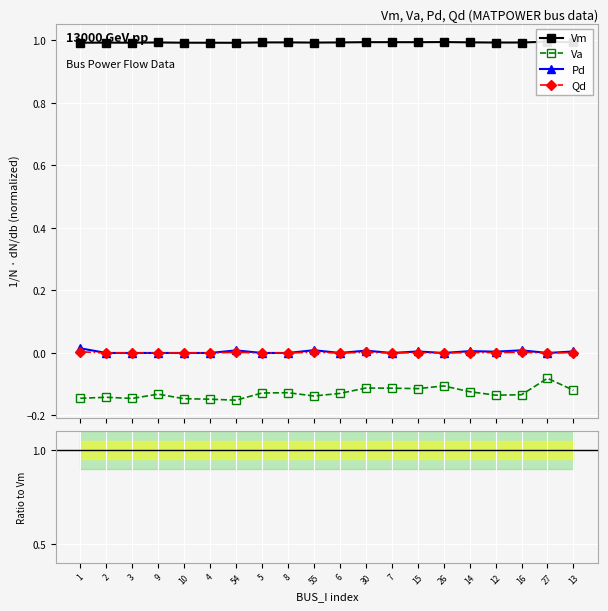

True or false: Vm and Pd cross at least once.

False